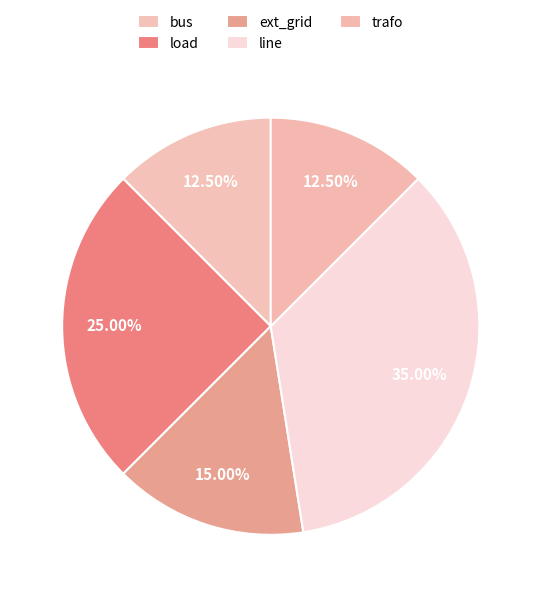

To the nearest percent, what is the difference between the line and load slice percentages?

10%